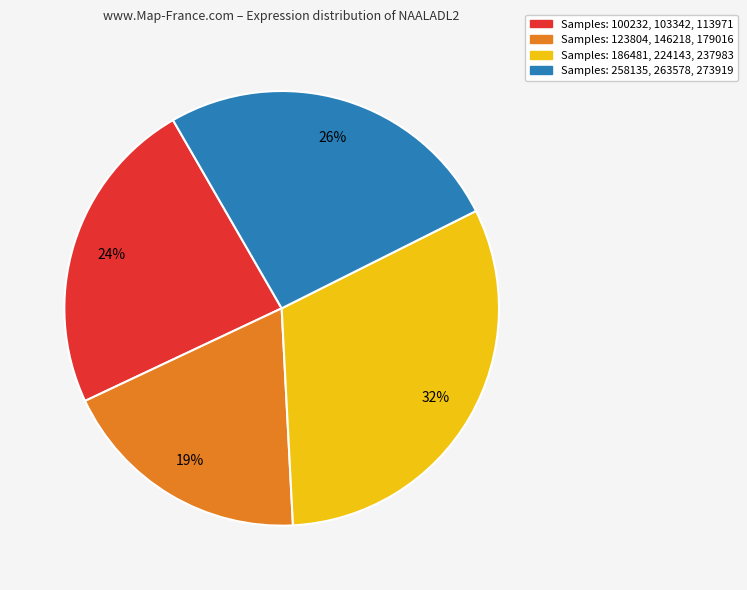

How many segments does this pie chart have?

4